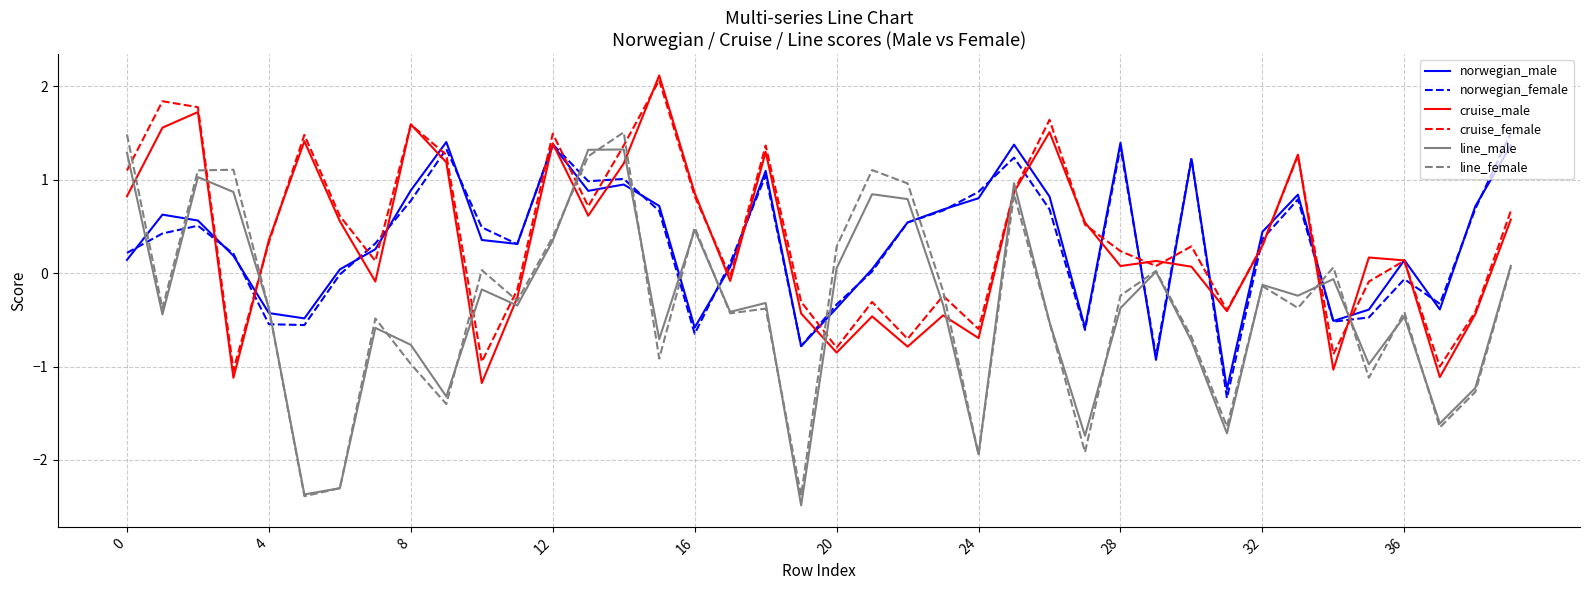

True or false: norwegian_male has more than 2 points higher than both neighbors.

True